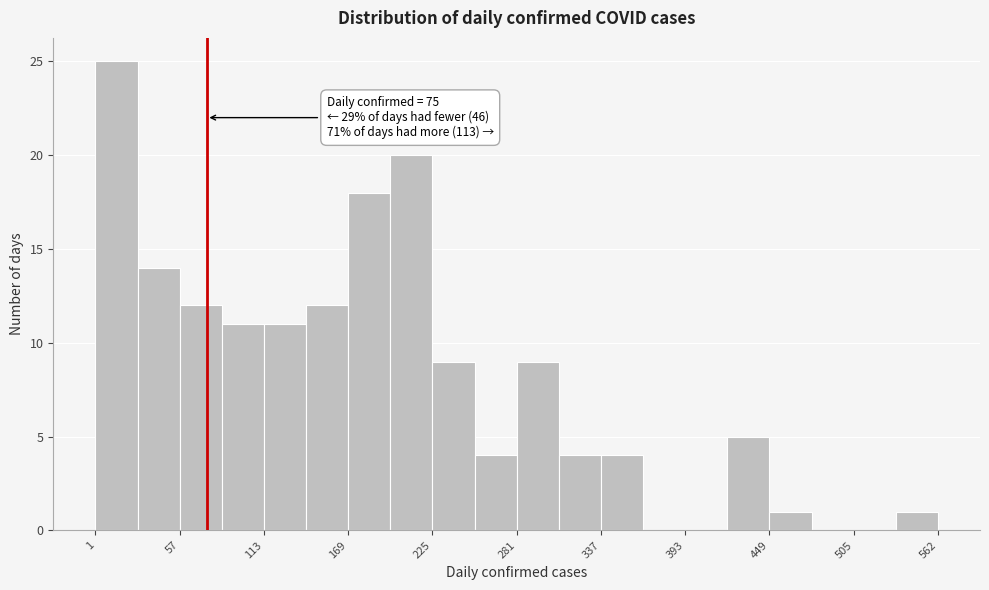

Read against the x-axis, roughly where is the centre of the tallest bar?

20